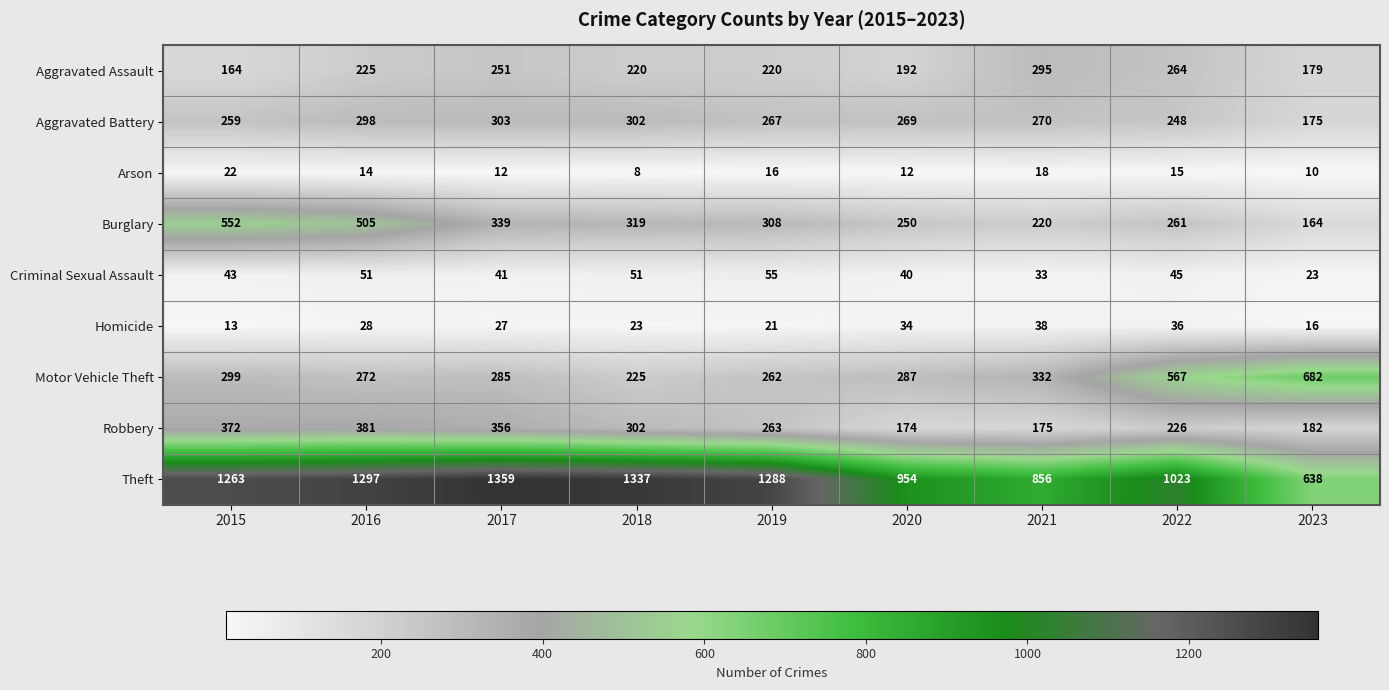

At which category is the sum across all series the highest?

2016